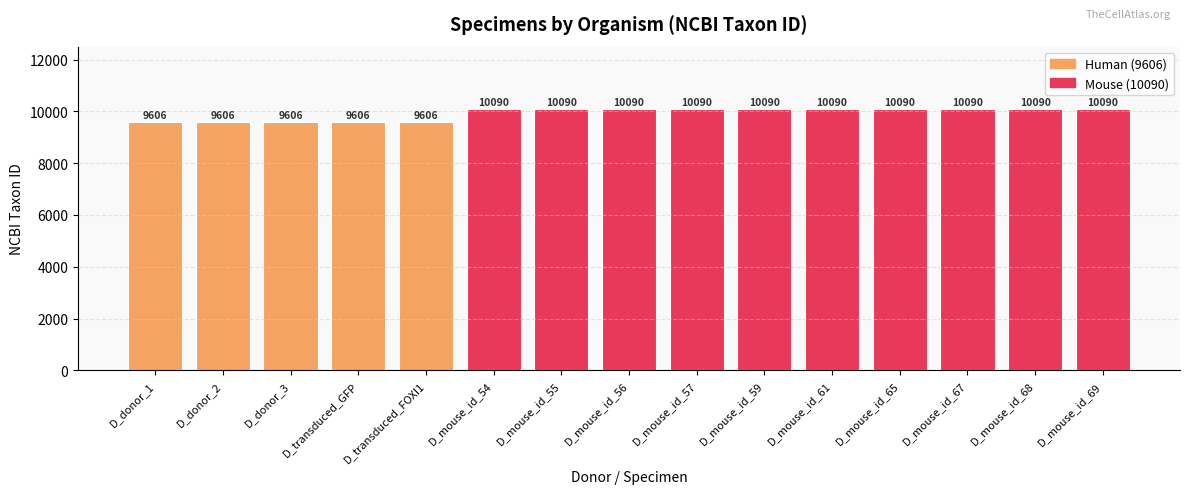

How many values are between 9606 and 10090?

15